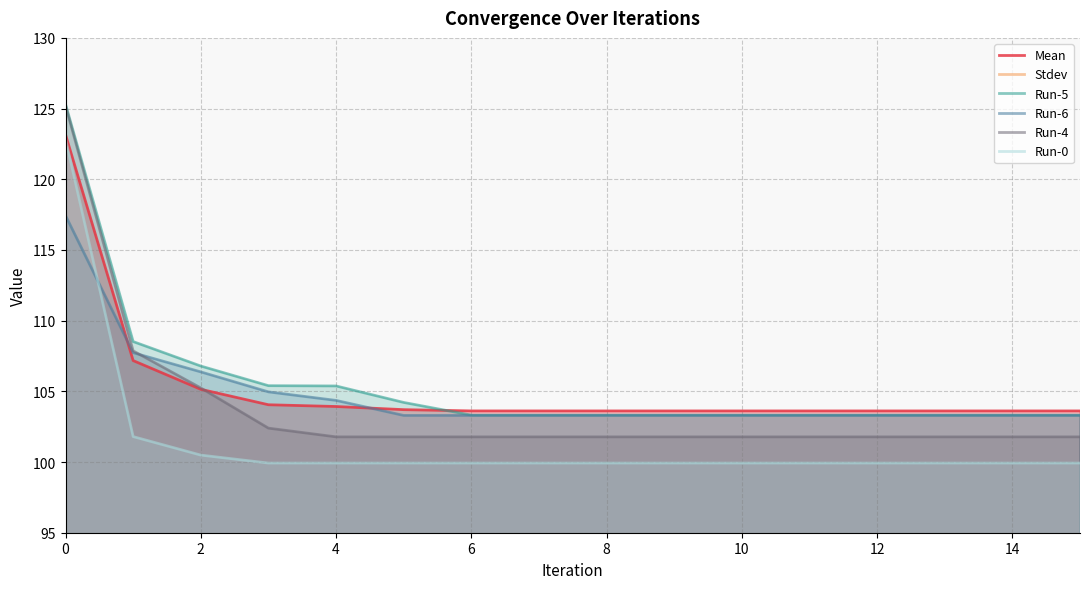

What is the highest value of the Run-6 series?

117.4